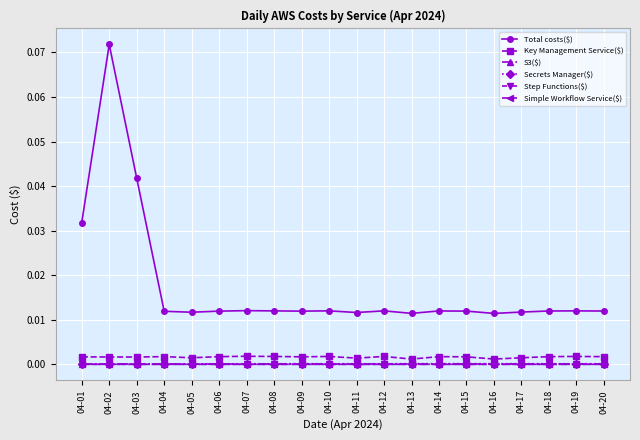

True or false: Key Management Service($) has more than 0 points higher than both neighbors.

True